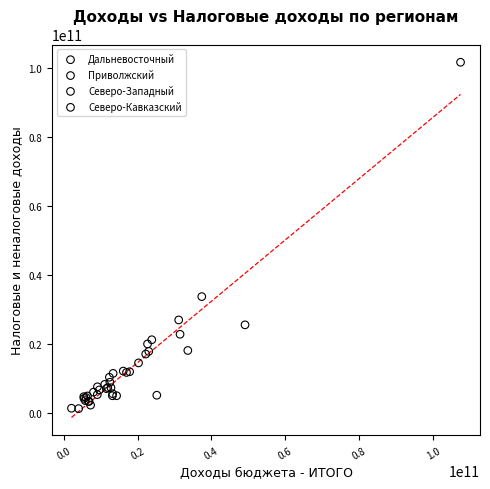

Which series has the widest spread of Y values?

Северо-Западный